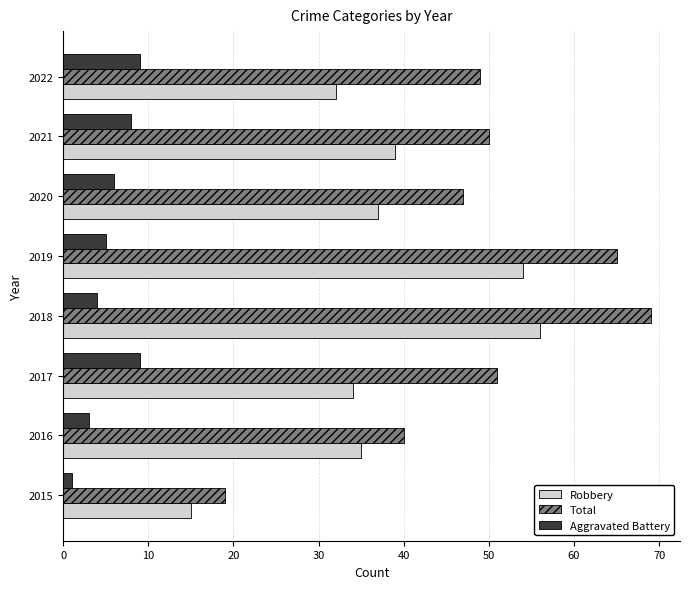

What is the total value across all series at 2018?

129